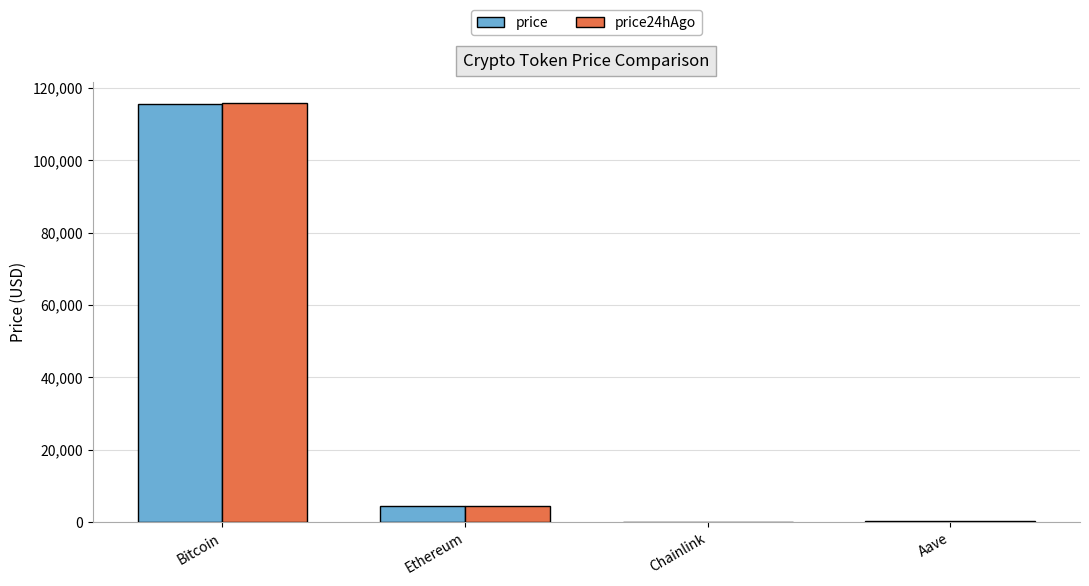

What are all the series names shown in the legend?

price, price24hAgo